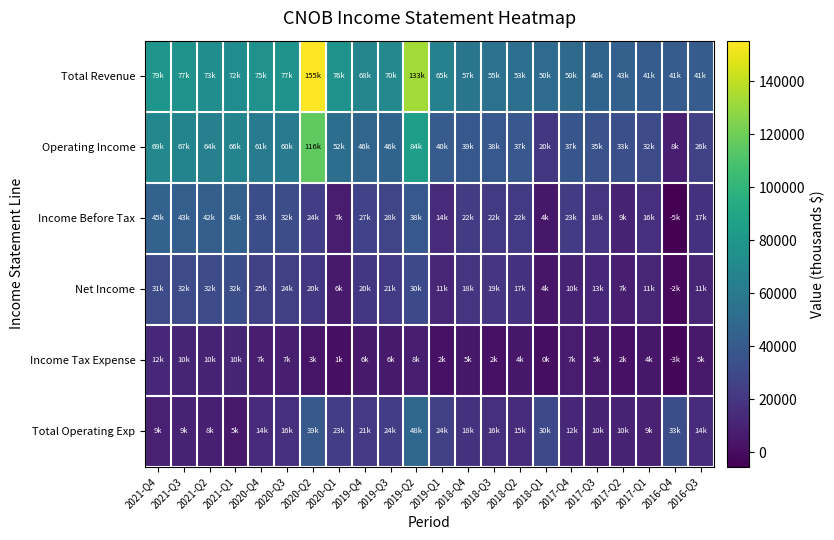

Which series has the largest range (max minus min)?

Total Revenue